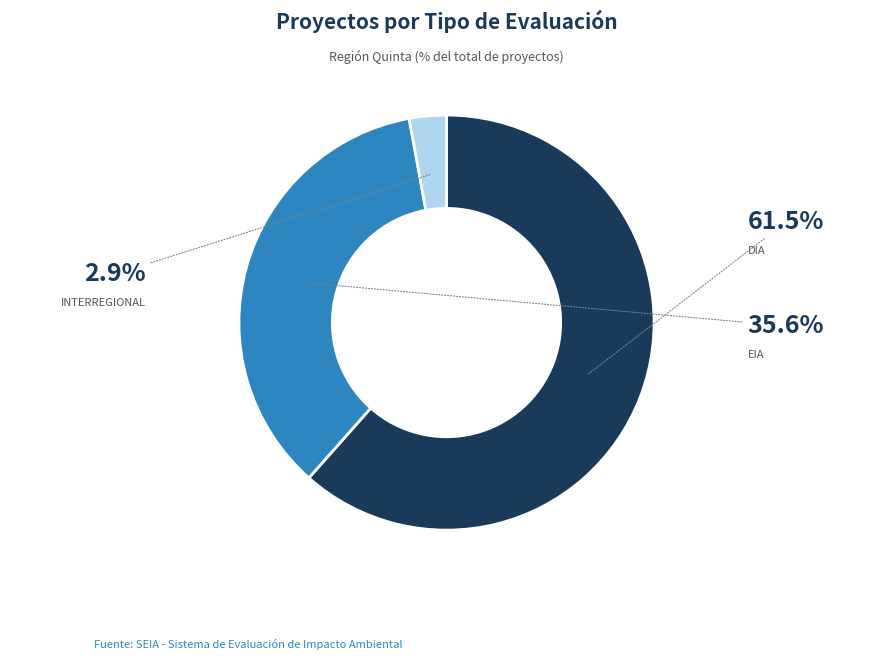

Is there any slice that represents more than half of the pie?

Yes